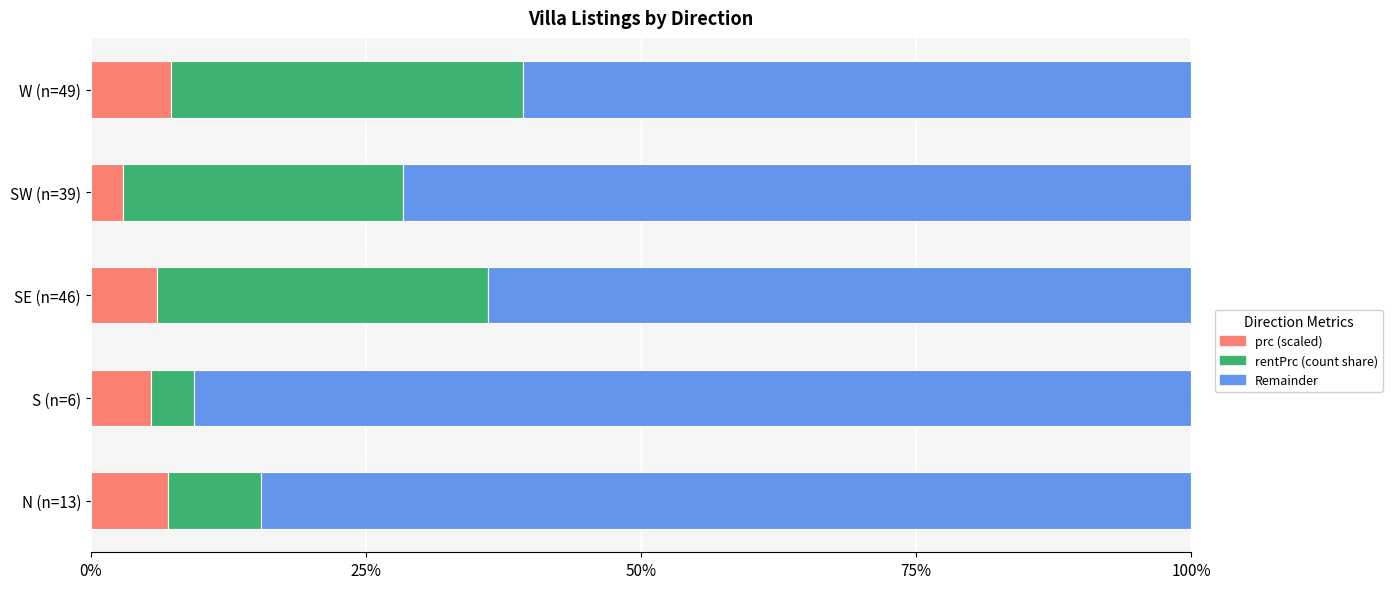

What is the sum of all prc (scaled) values?

28.7